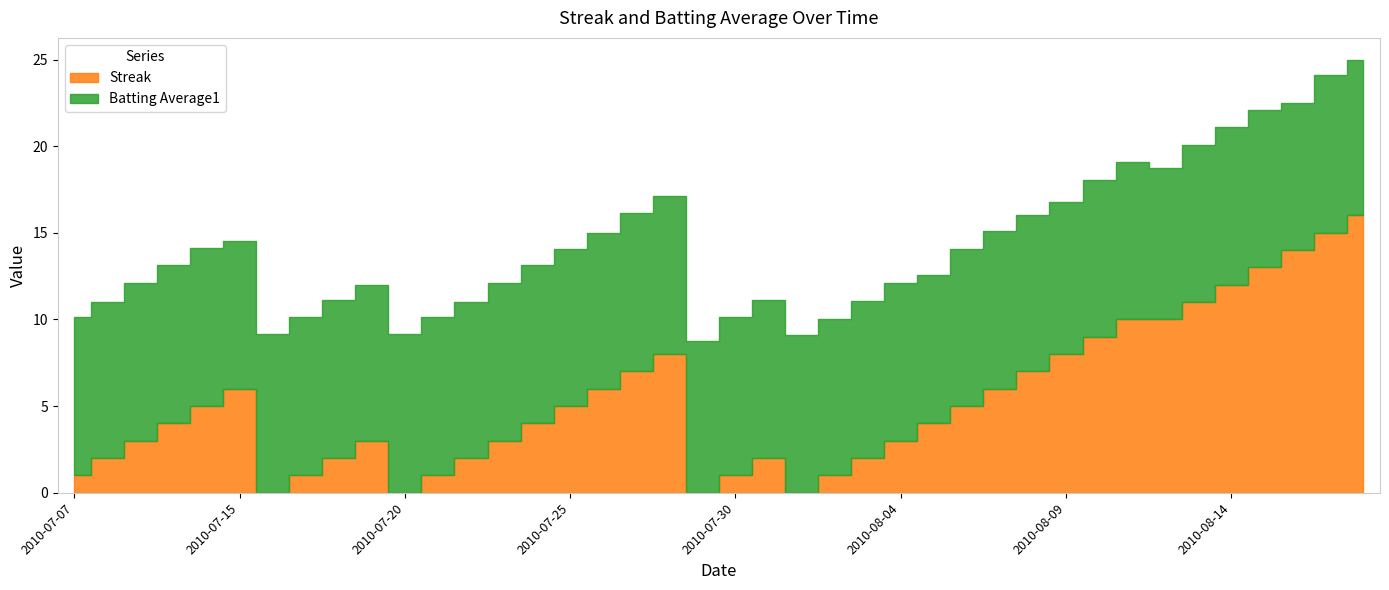

What is the label of the 30th point from the left?

2010-08-08